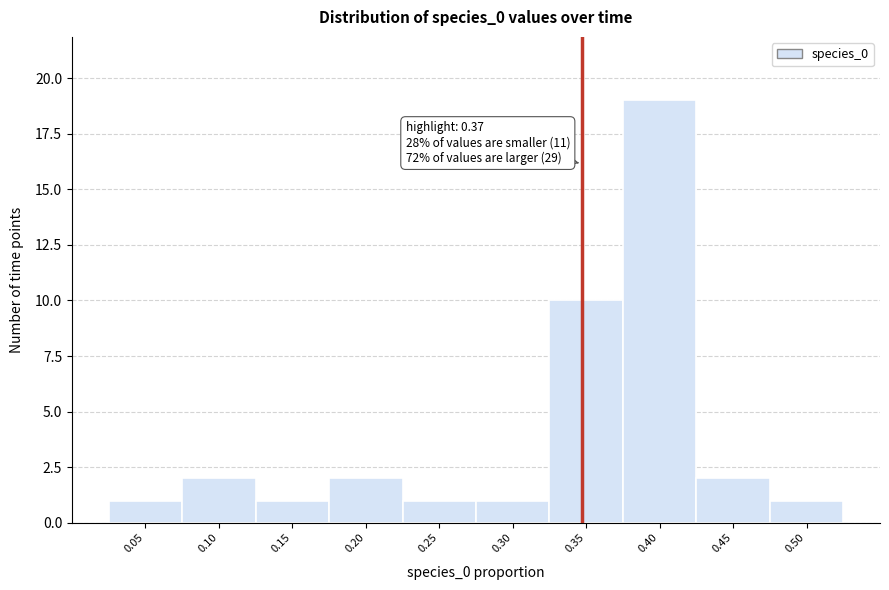

Reading left to right, transcribe all the data shown in this chart.

1	2	1	2	1	1	10	19	2	1